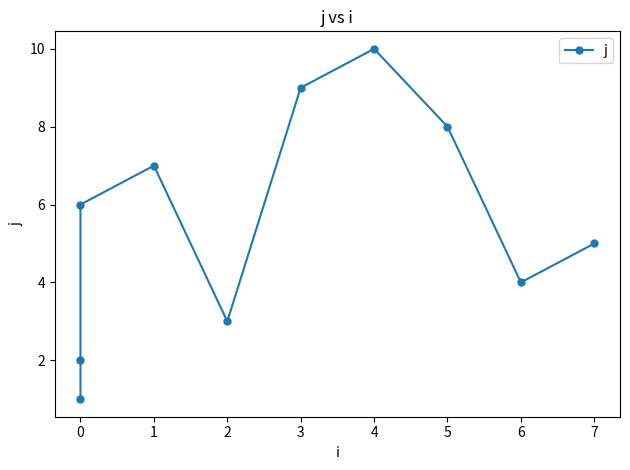

How many interior local peaks (higher than both neighbors) does the data have?

2